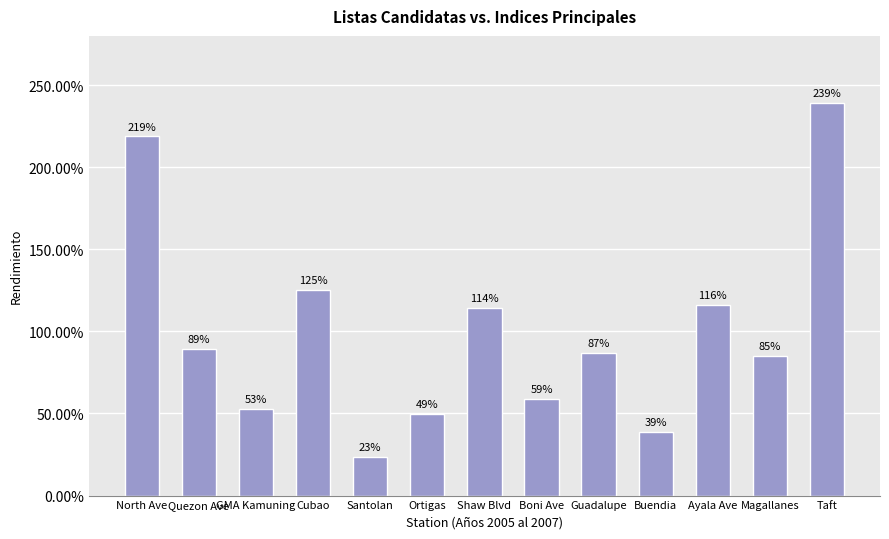

The value at Buendia is 38.6. True or false?

True